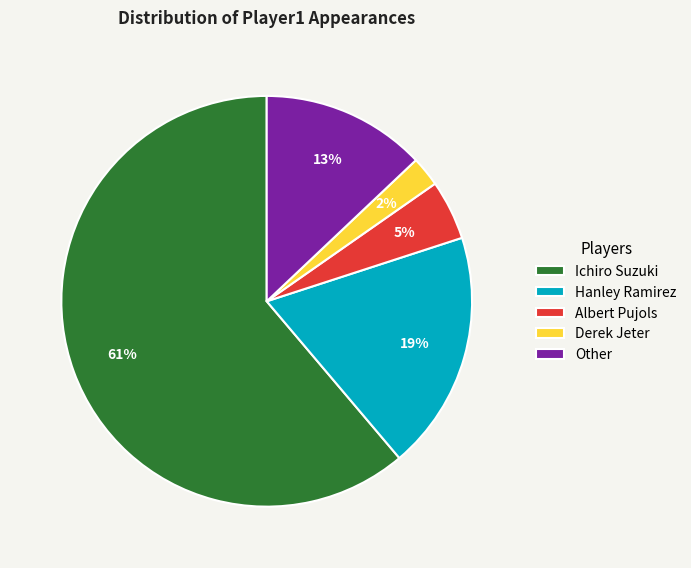

Combined, do Derek Jeter and Hanley Ramirez account for over 50%?

No